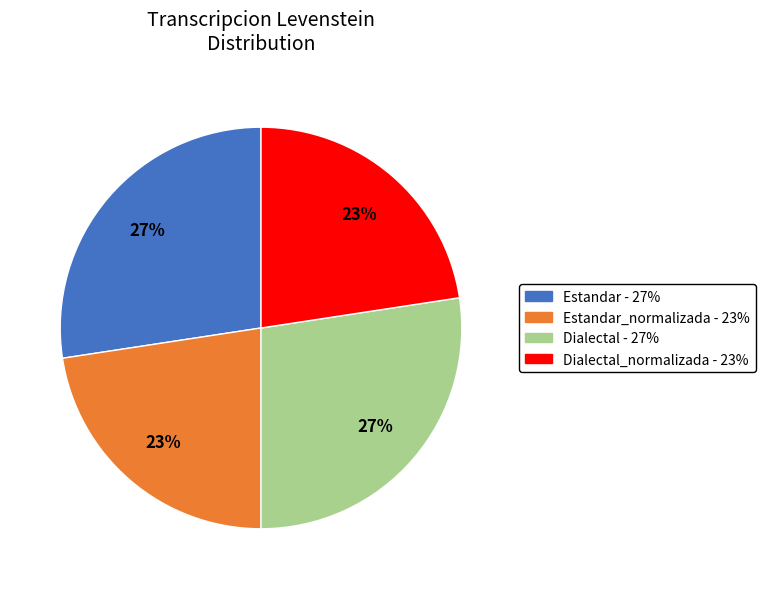

Does any single category account for the majority?

No